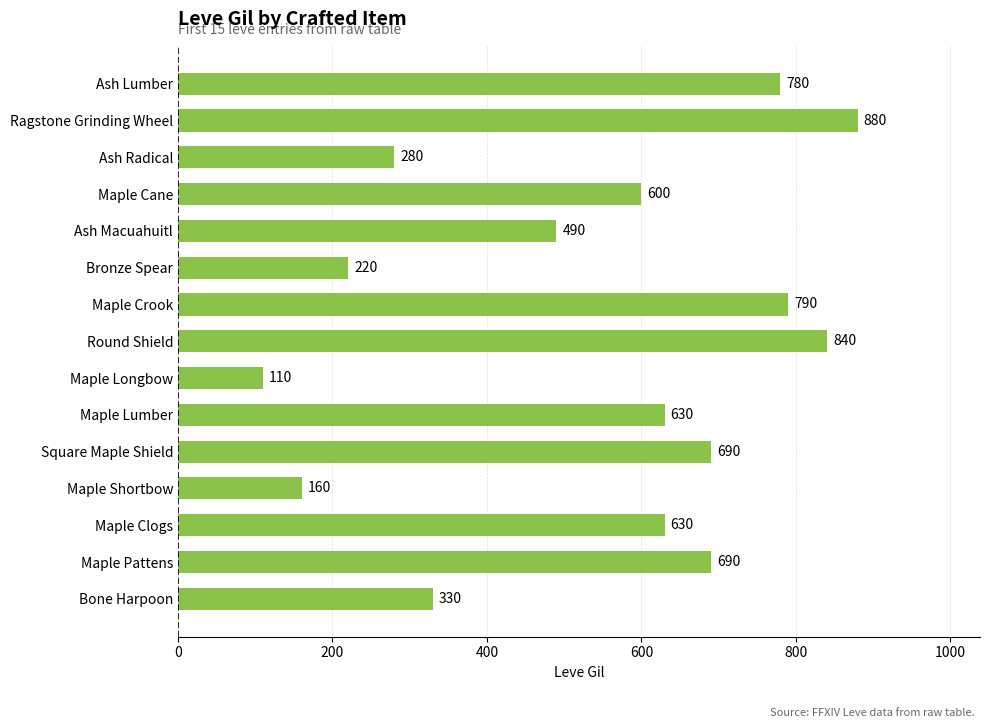

What is the sum of all values?

8120